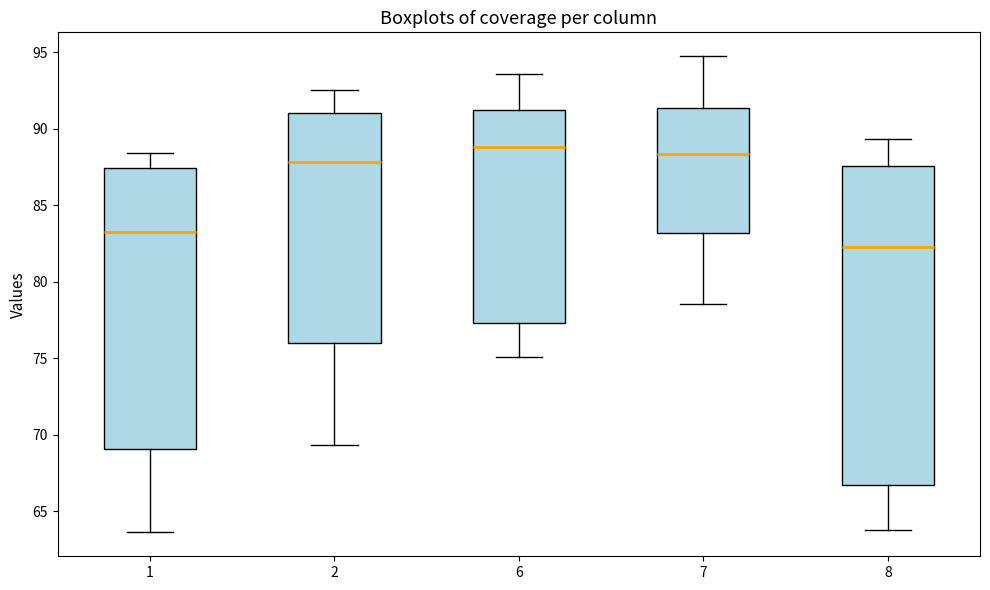

Which box is the tallest, from its lower edge to its upper edge?

8